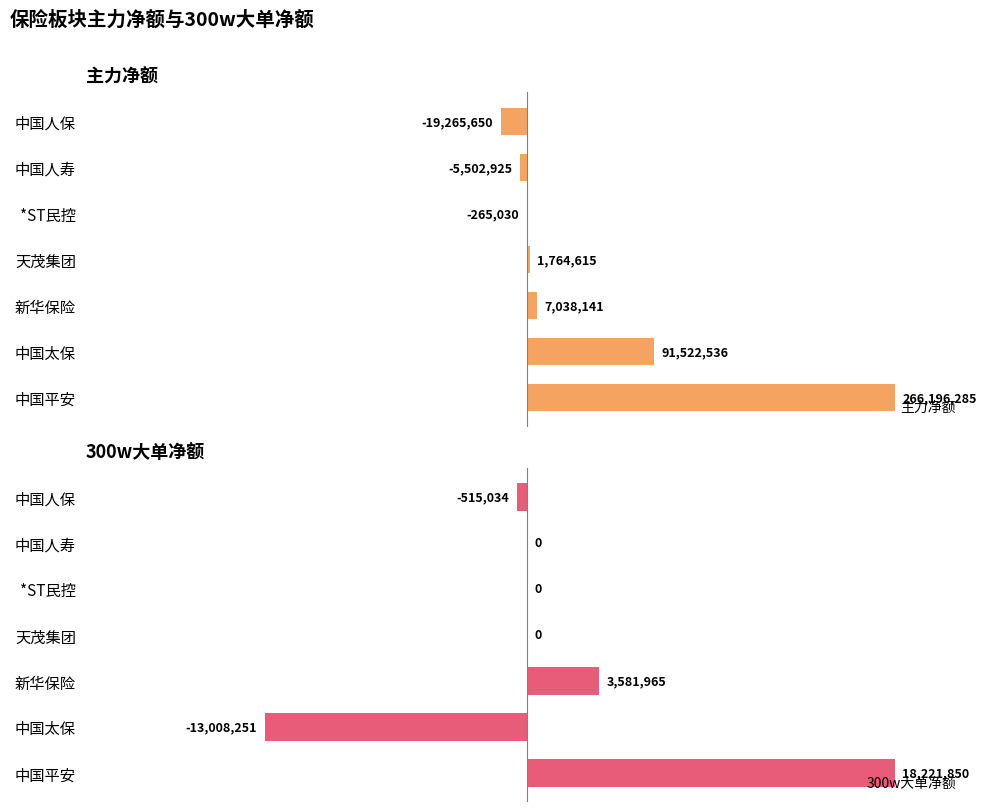

At which label is 主力净额 closest to 123465317?

中国太保